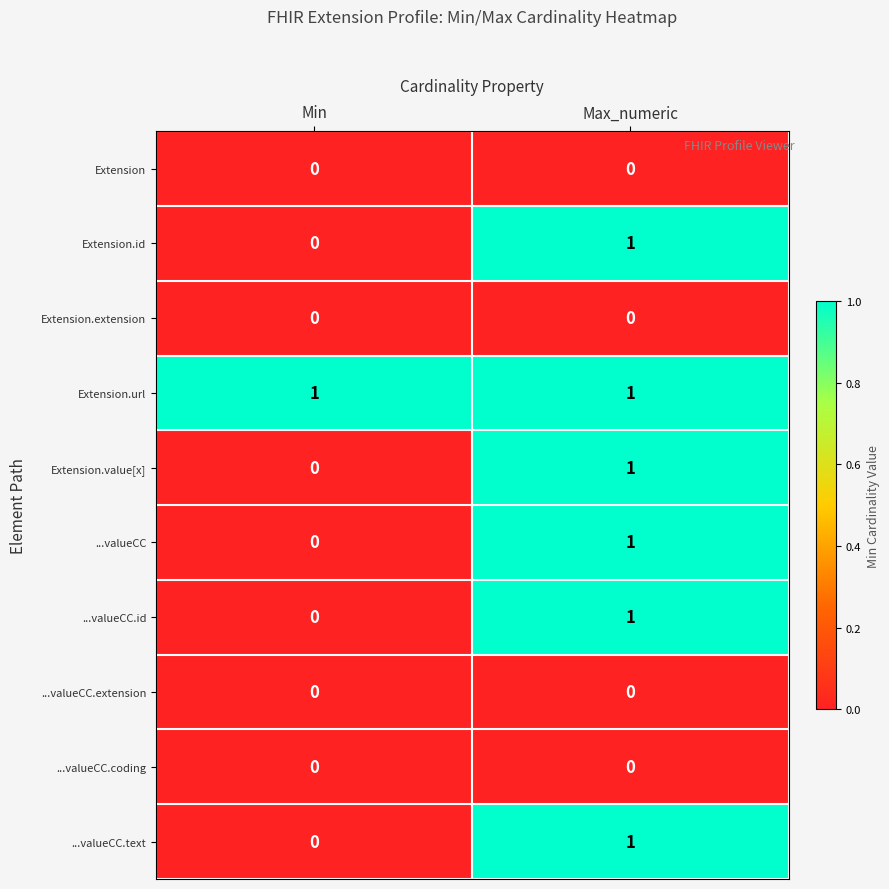

Which series has the largest total across all categories?

Extension.url